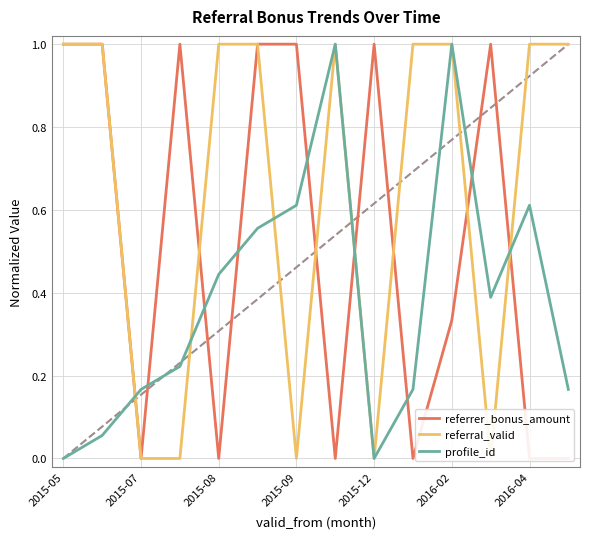

The value of profile_id at 2016-02 is 1.0. True or false?

True